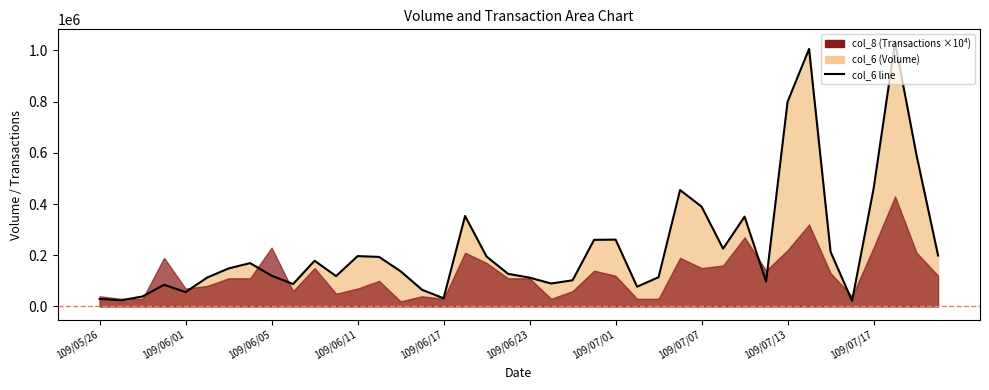

At which category does the data reach its first local valley?

109/06/01